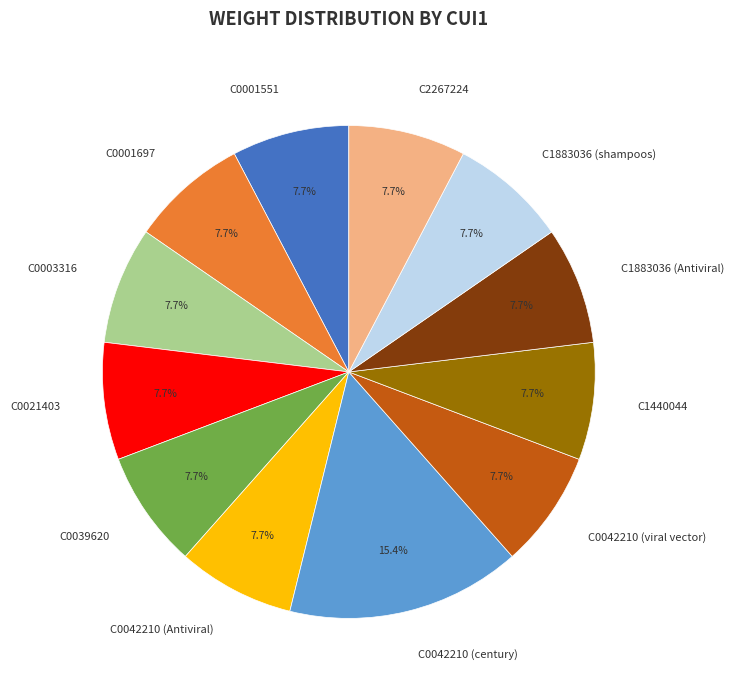

To the nearest percent, what percentage of the pie is C0003316?

8%